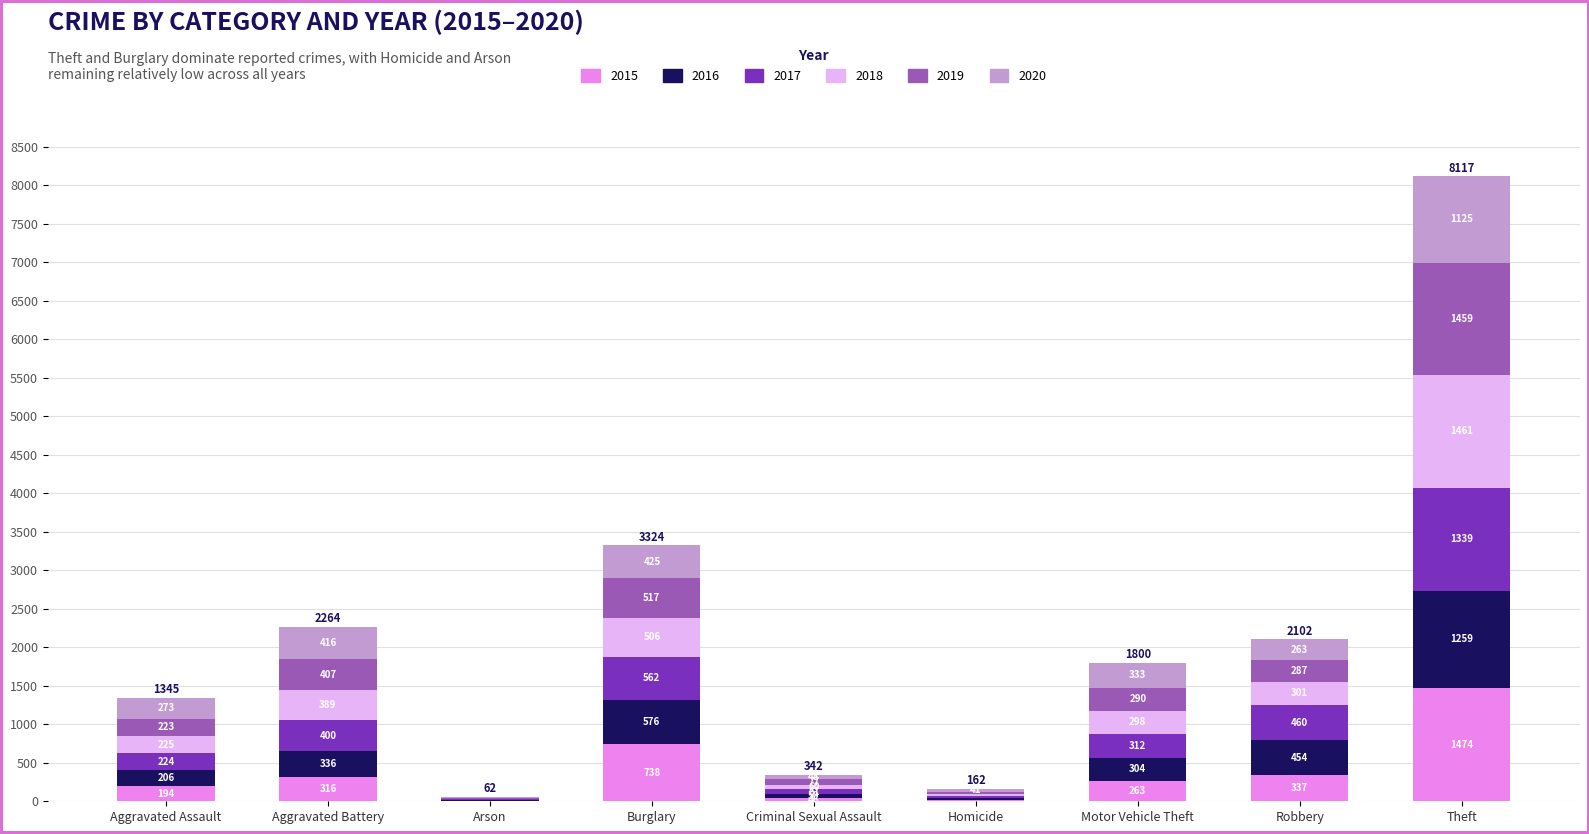

Reading left to right, list the values for the 2015 series.

Aggravated Assault=194	Aggravated Battery=316	Arson=9	Burglary=738	Criminal Sexual Assault=46	Homicide=15	Motor Vehicle Theft=263	Robbery=337	Theft=1474